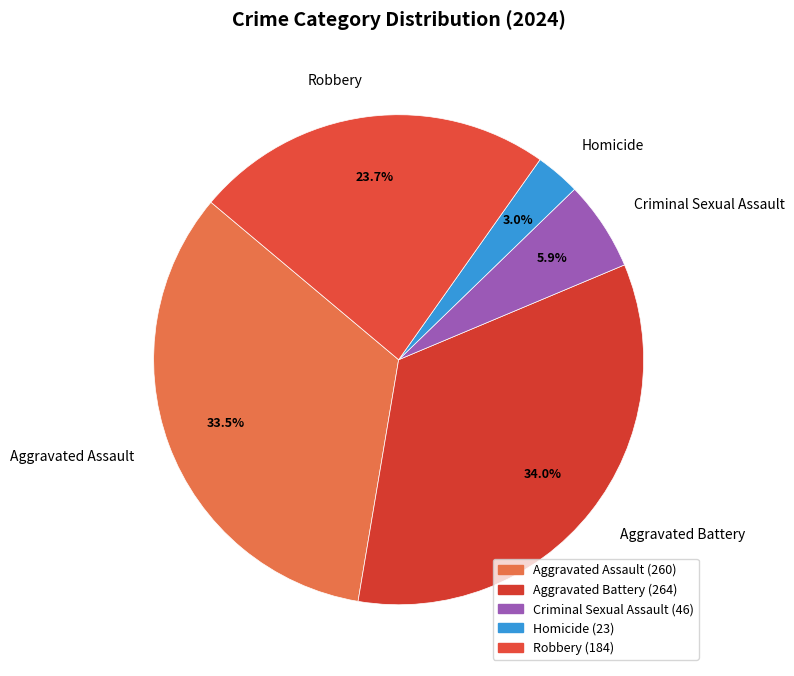

To the nearest percent, what is the average slice percentage?

20%